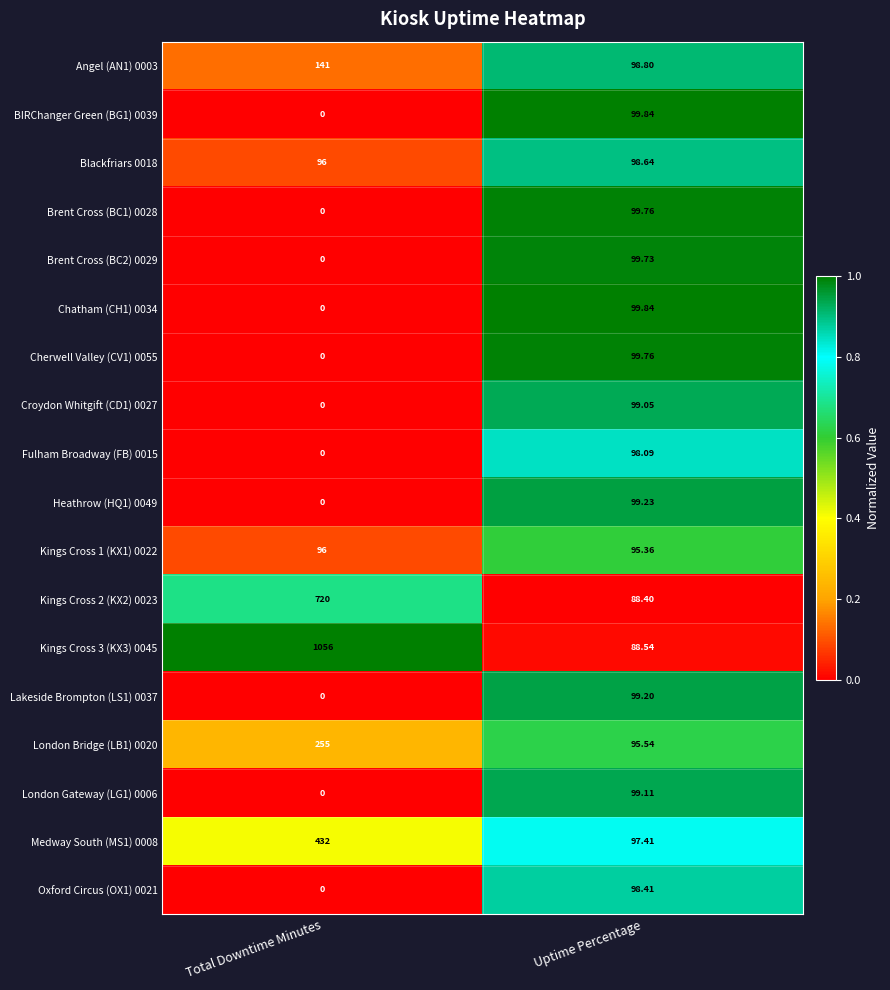

What is the difference between the highest and lowest values at Uptime Percentage?

11.4